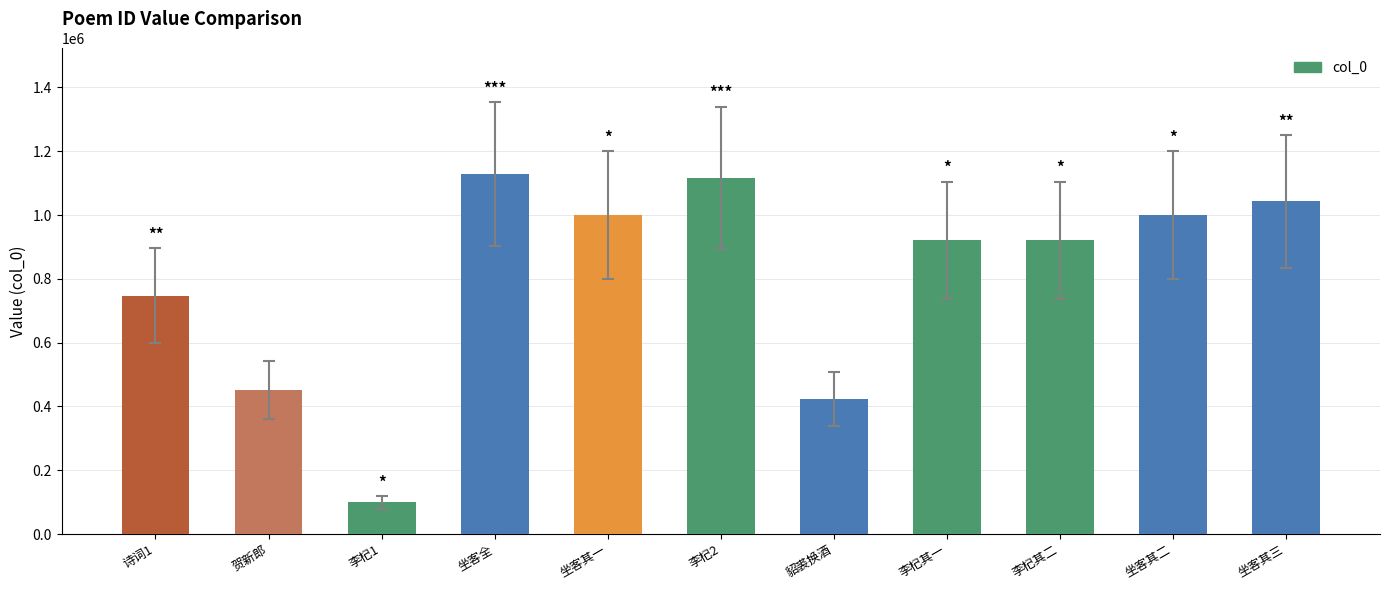

What is the difference between the second highest and minimum values?

1017477